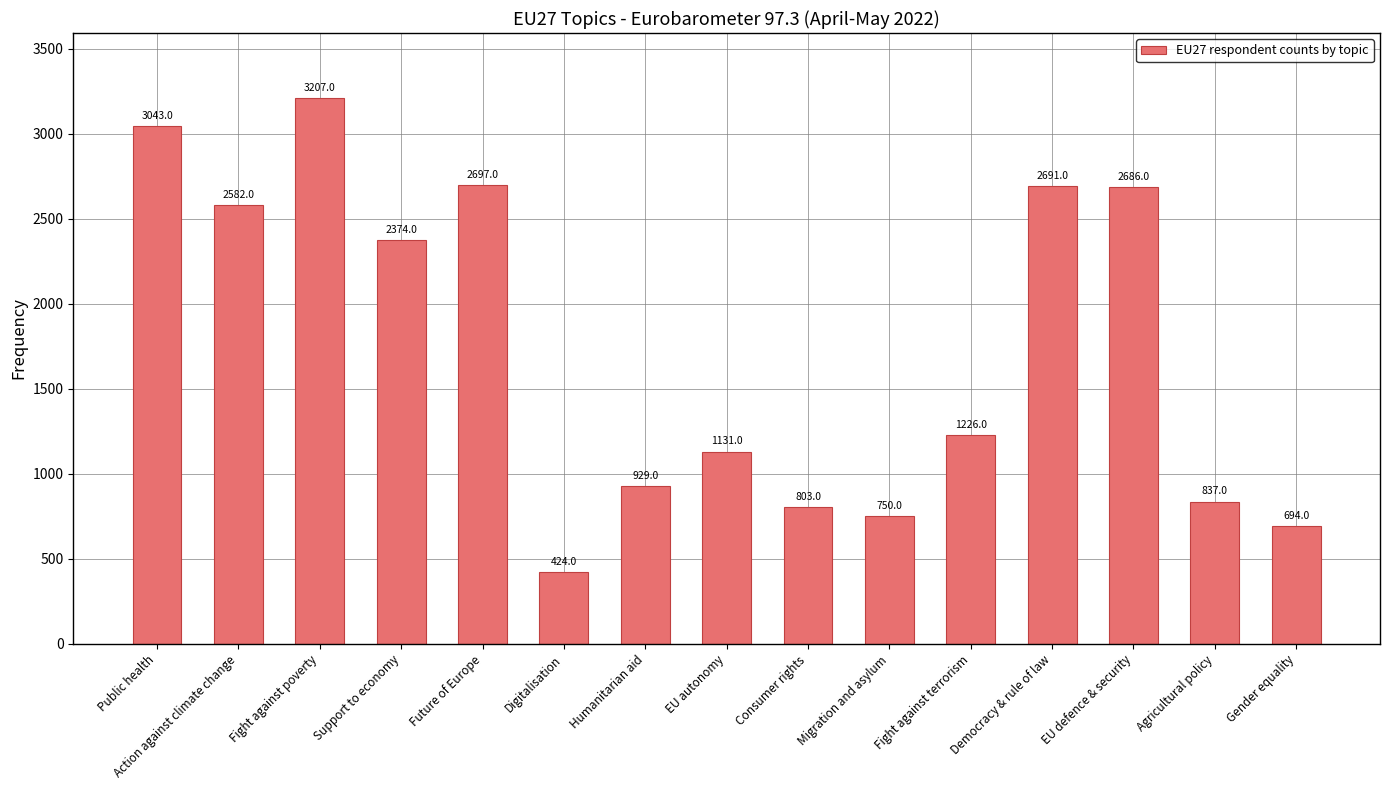

At which category does the chart reach its peak across all series?

Fight against poverty